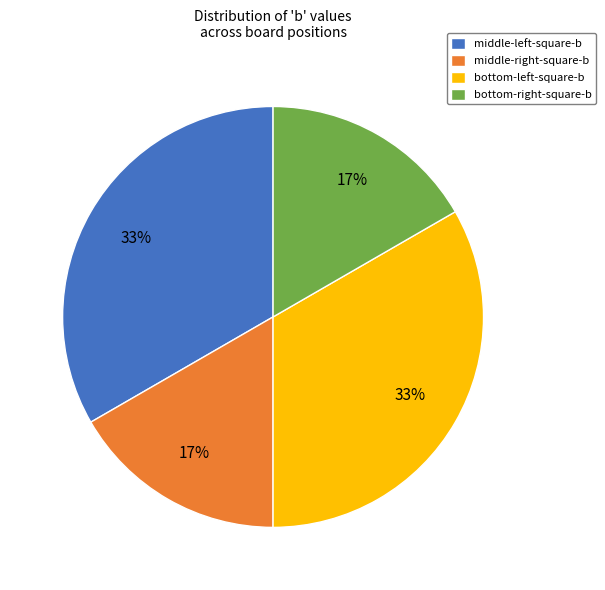

Count the number of slices in the pie.

4